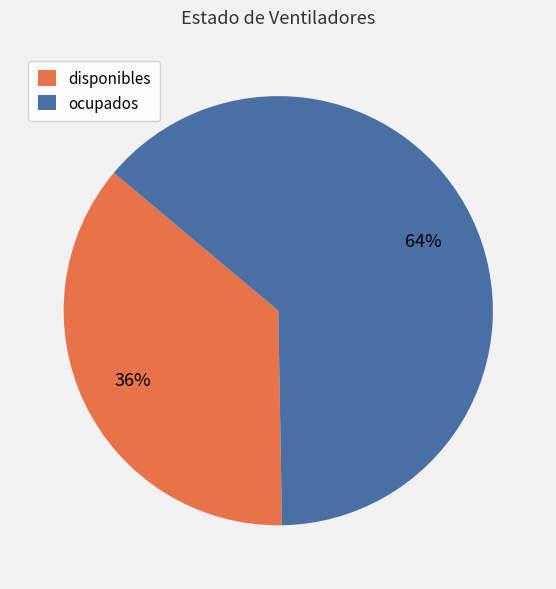

Which has a higher value, disponibles or ocupados?

ocupados